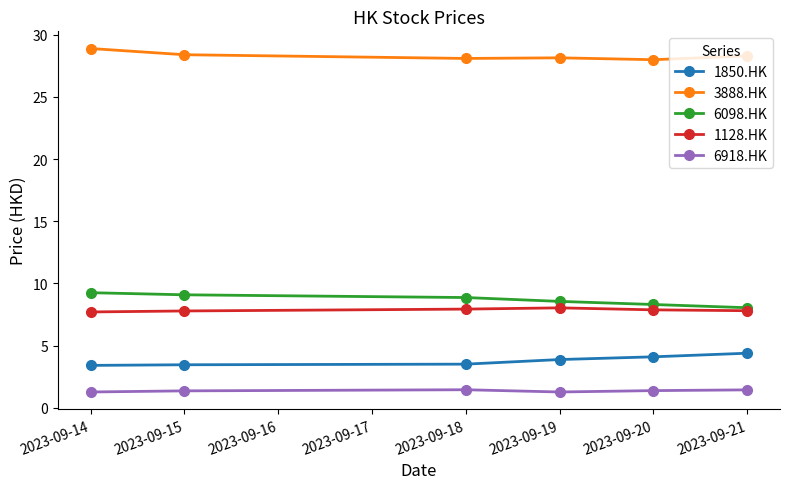

The 6918.HK series shows 1.4 at 2023-09-15. True or false?

True